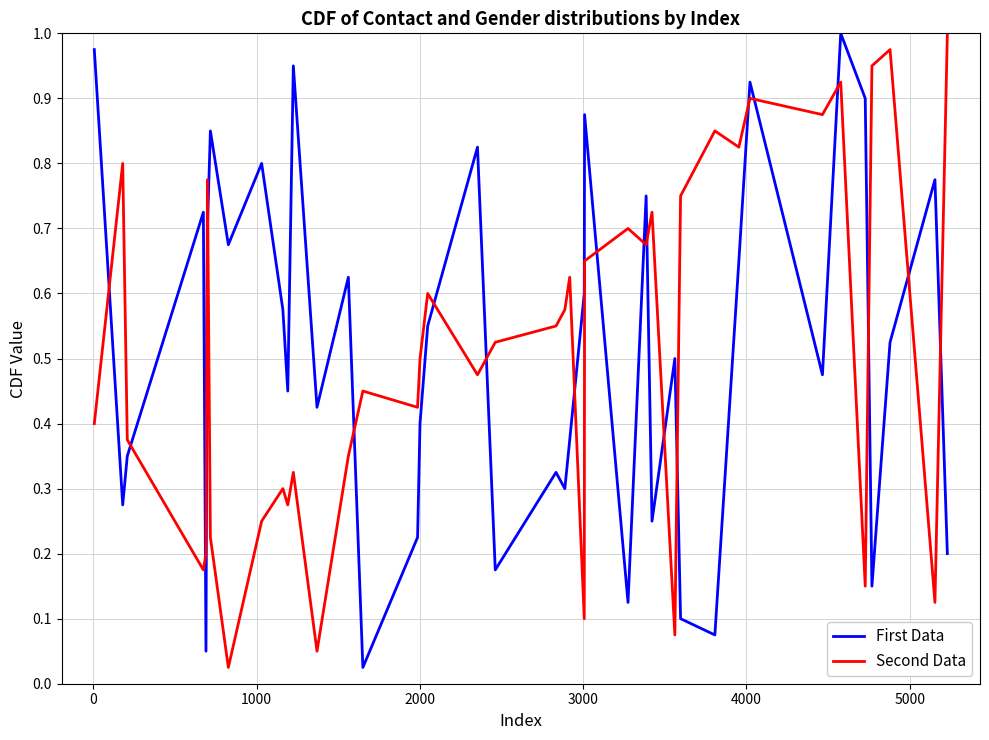

How many times do First Data and Second Data cross each other?

19